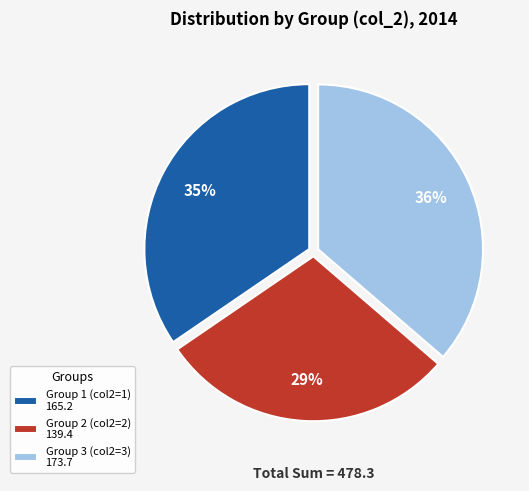

To the nearest percent, what is the average slice percentage?

33%